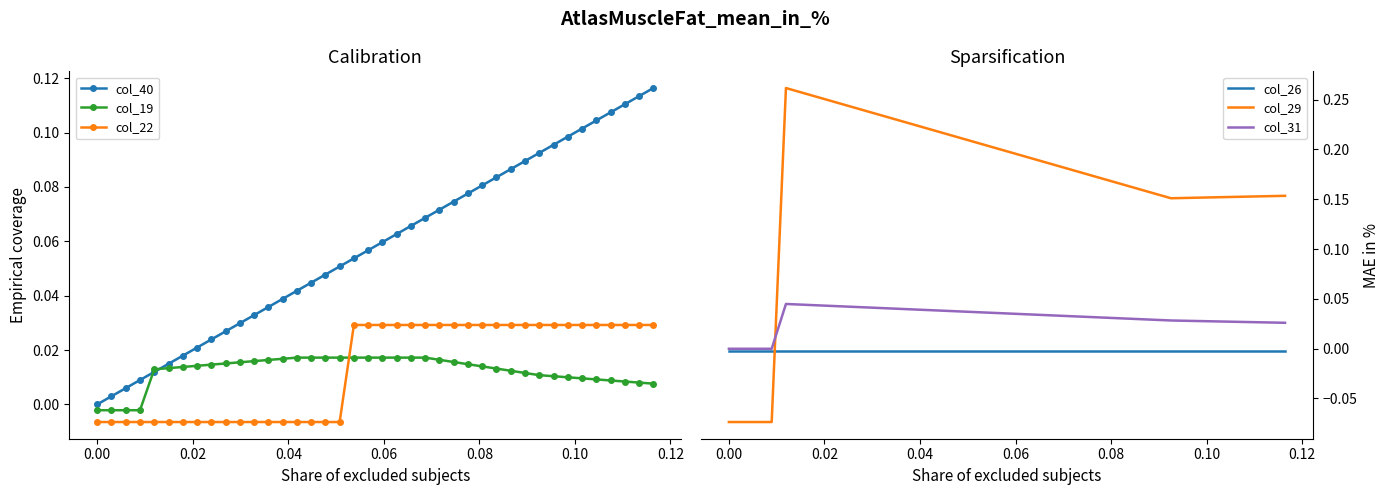

At how many categories does at least one series exceed 0?

39